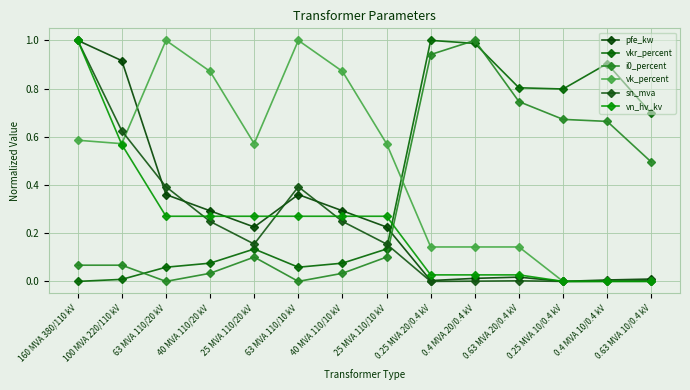

Rank the series by their maximum value, from highest to lowest.

pfe_kw, vkr_percent, i0_percent, vk_percent, sn_mva, vn_hv_kv